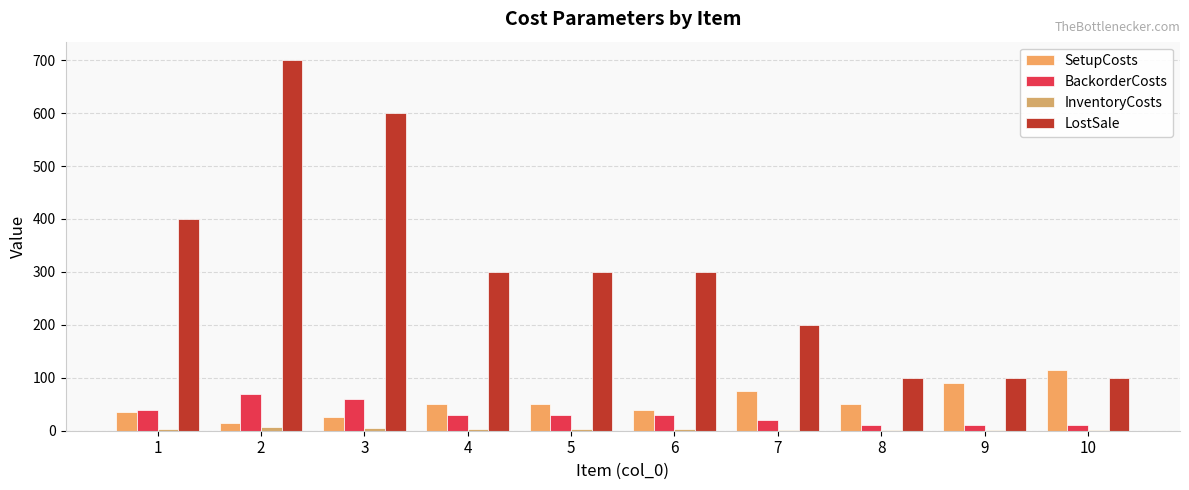

Which series has the largest total across all categories?

LostSale